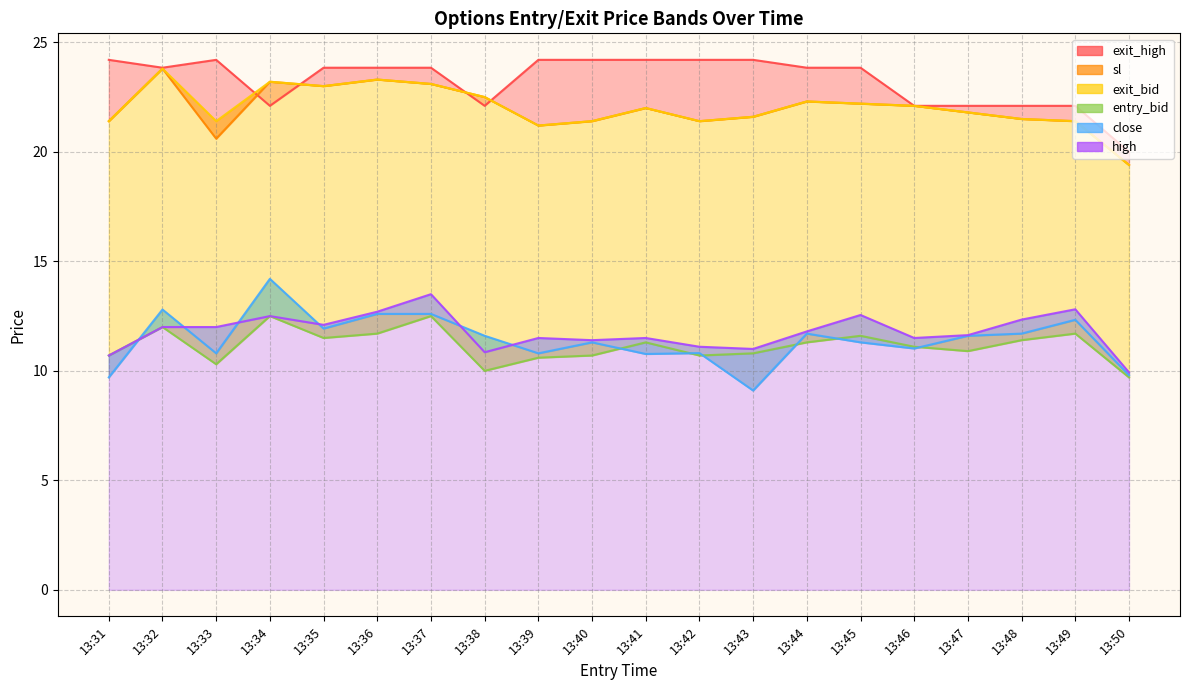

How many interior local peaks does the sl series have?

5